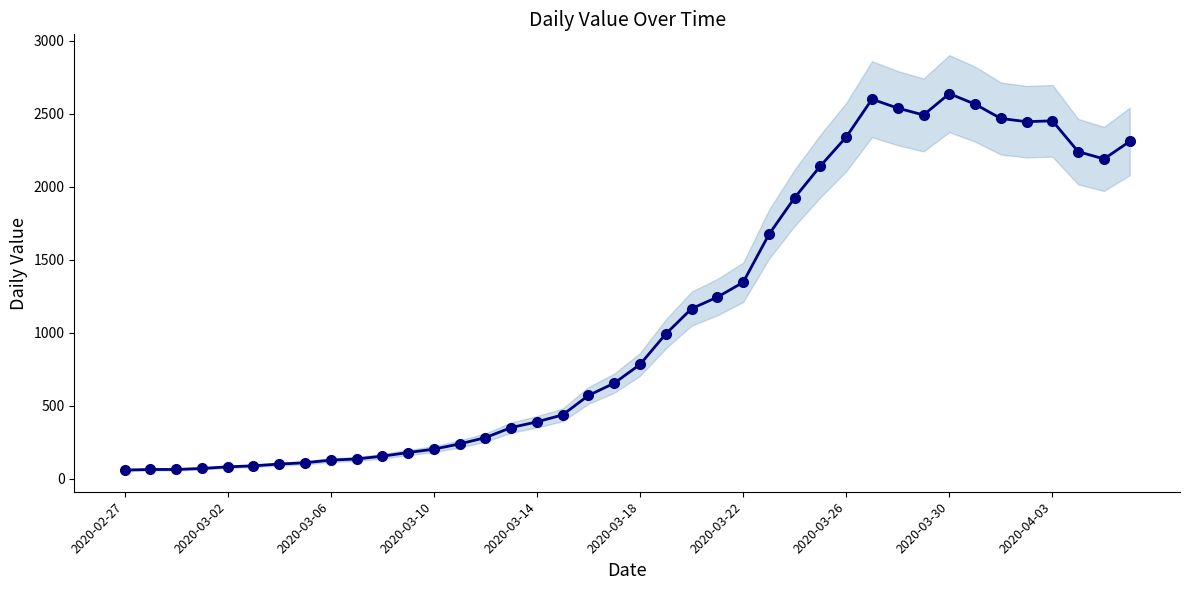

True or false: the data shows 85 at 2020-03-06.

False